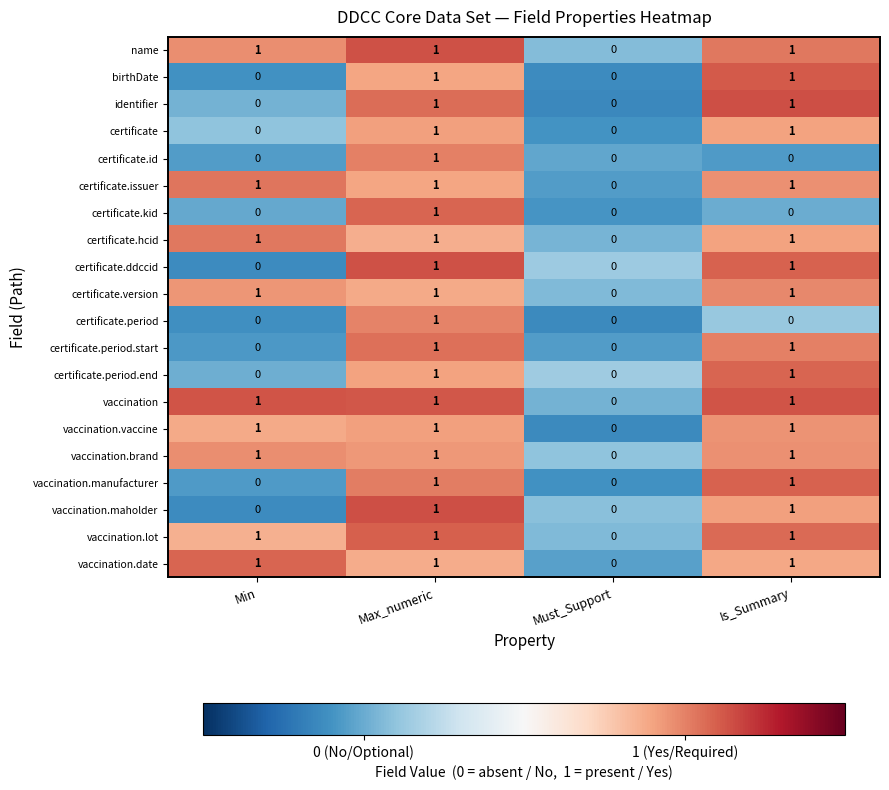

Is it true that certificate equals -1 at Min?

False